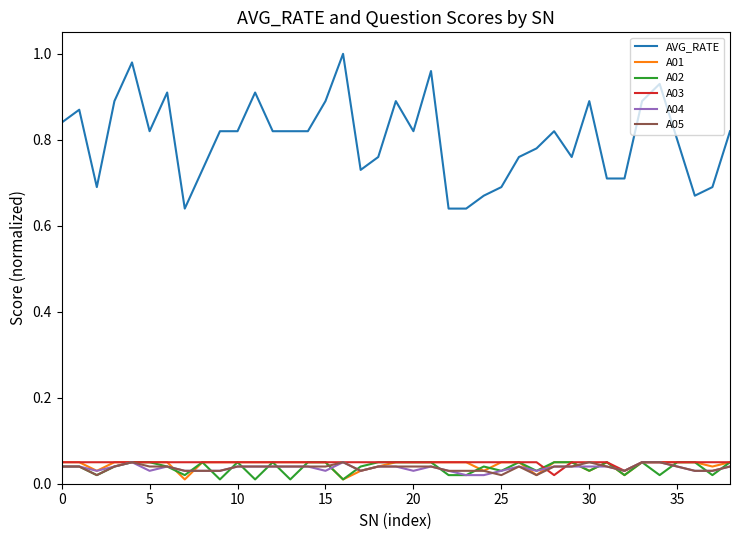

How many A05 values are between 0 and 1?

39